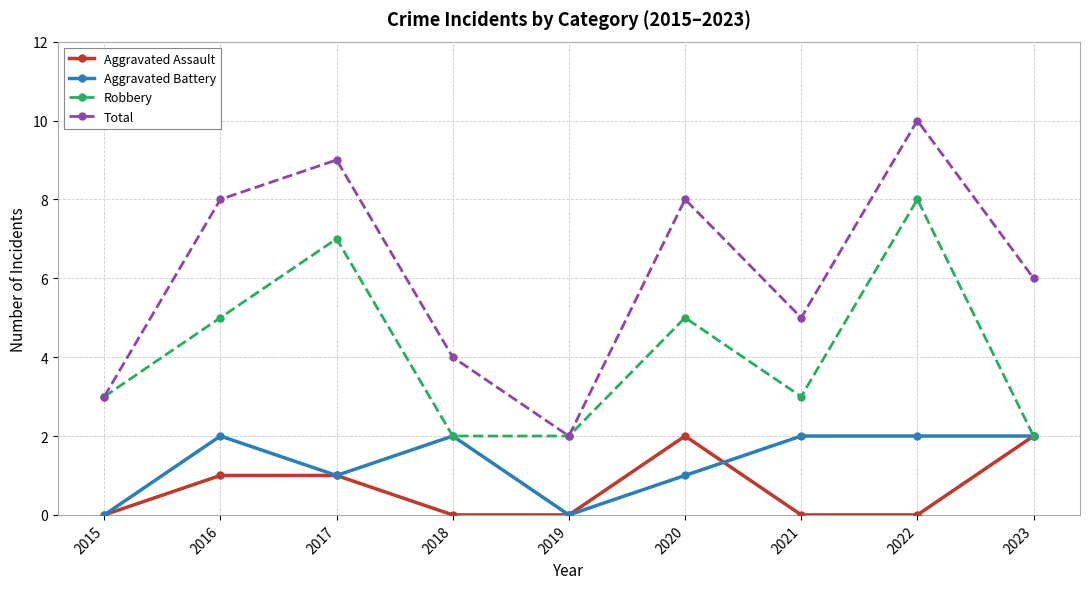

Reading left to right, transcribe all the data shown in this chart.

Aggravated Assault: 0	1	1	0	0	2	0	0	2
Aggravated Battery: 0	2	1	2	0	1	2	2	2
Robbery: 3	5	7	2	2	5	3	8	2
Total: 3	8	9	4	2	8	5	10	6